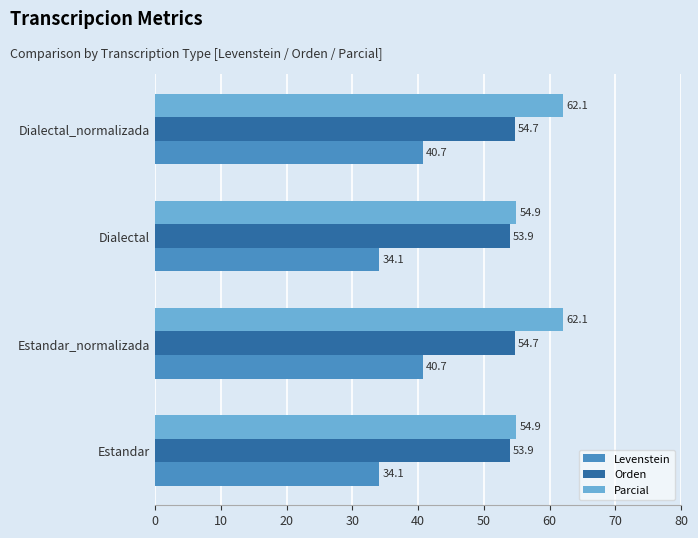

At Estandar, list the series in order from smallest to largest.

Levenstein, Orden, Parcial